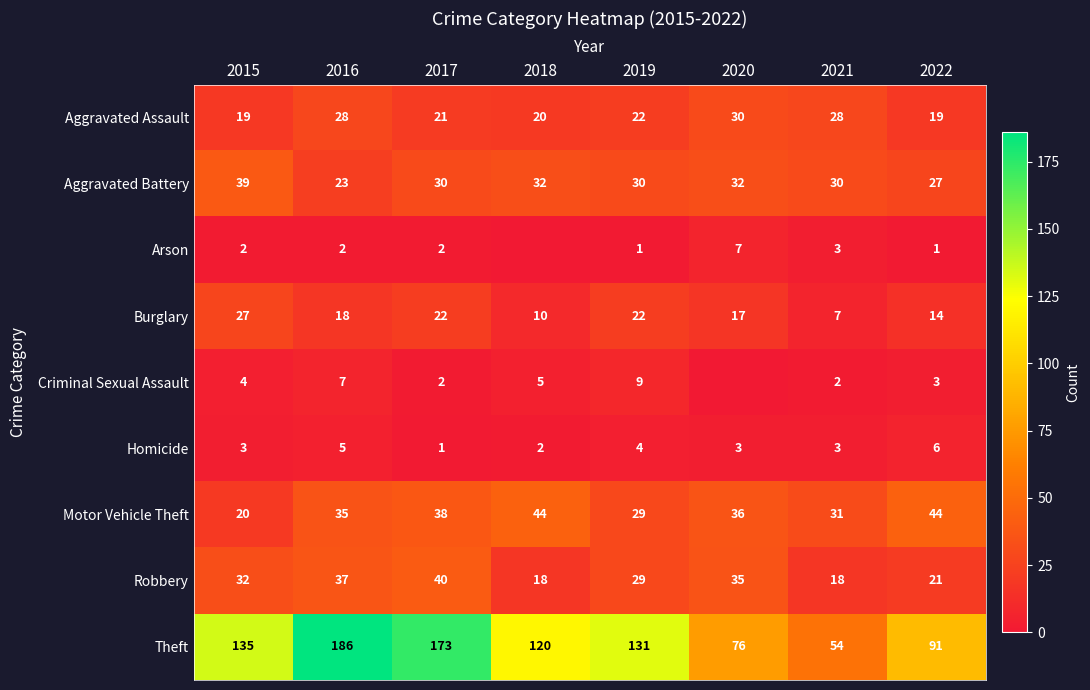

Is it true that Motor Vehicle Theft equals 5 at 2015?

False